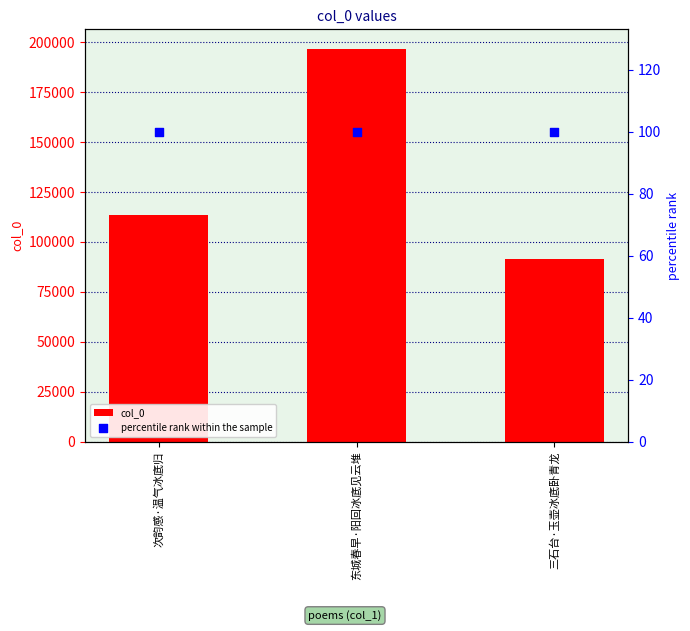

Which series contains the highest Y value?

col_0